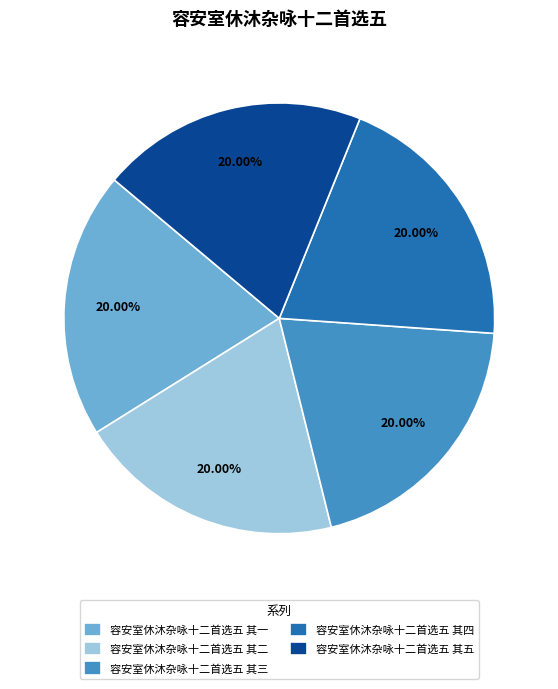

What is the ratio of the value at 容安室休沐杂咏十二首选五 其四 to the value at 容安室休沐杂咏十二首选五 其一?

1.0